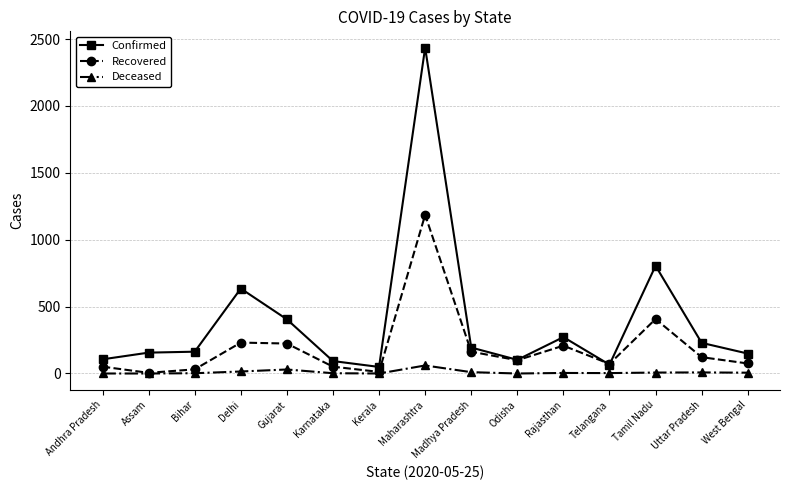

How many data points in Deceased are less than 4?

7